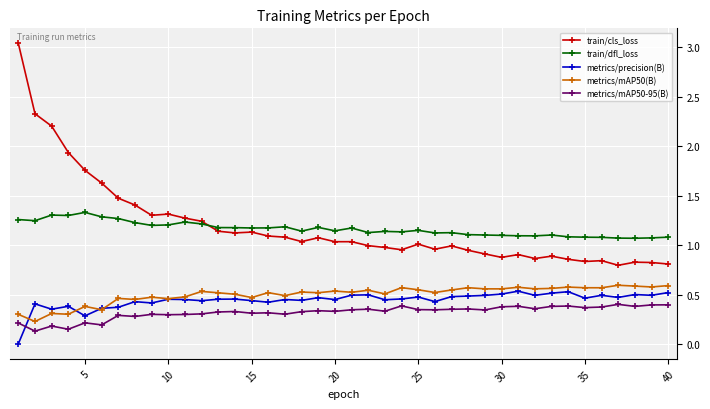

How many distinct data groups are displayed?

5